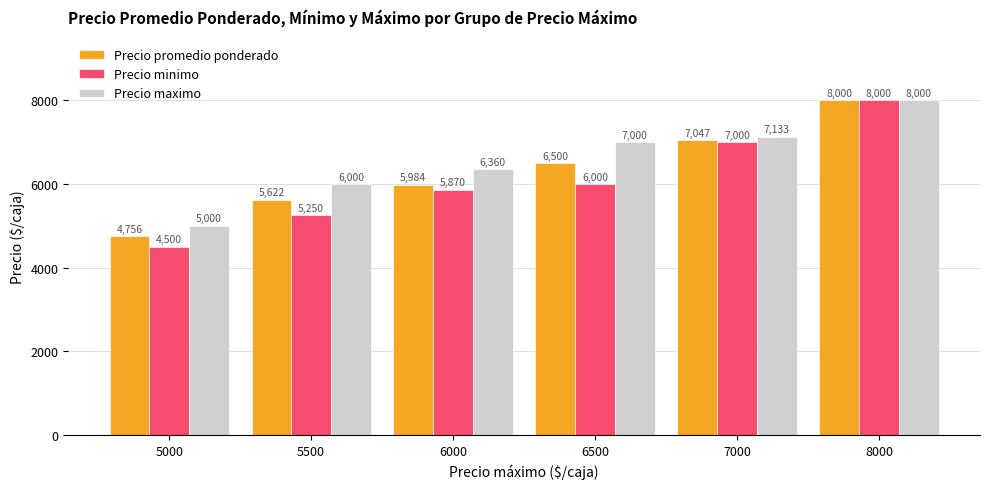

List the labels in order of Precio minimo value, largest first.

8000, 7000, 6500, 6000, 5500, 5000